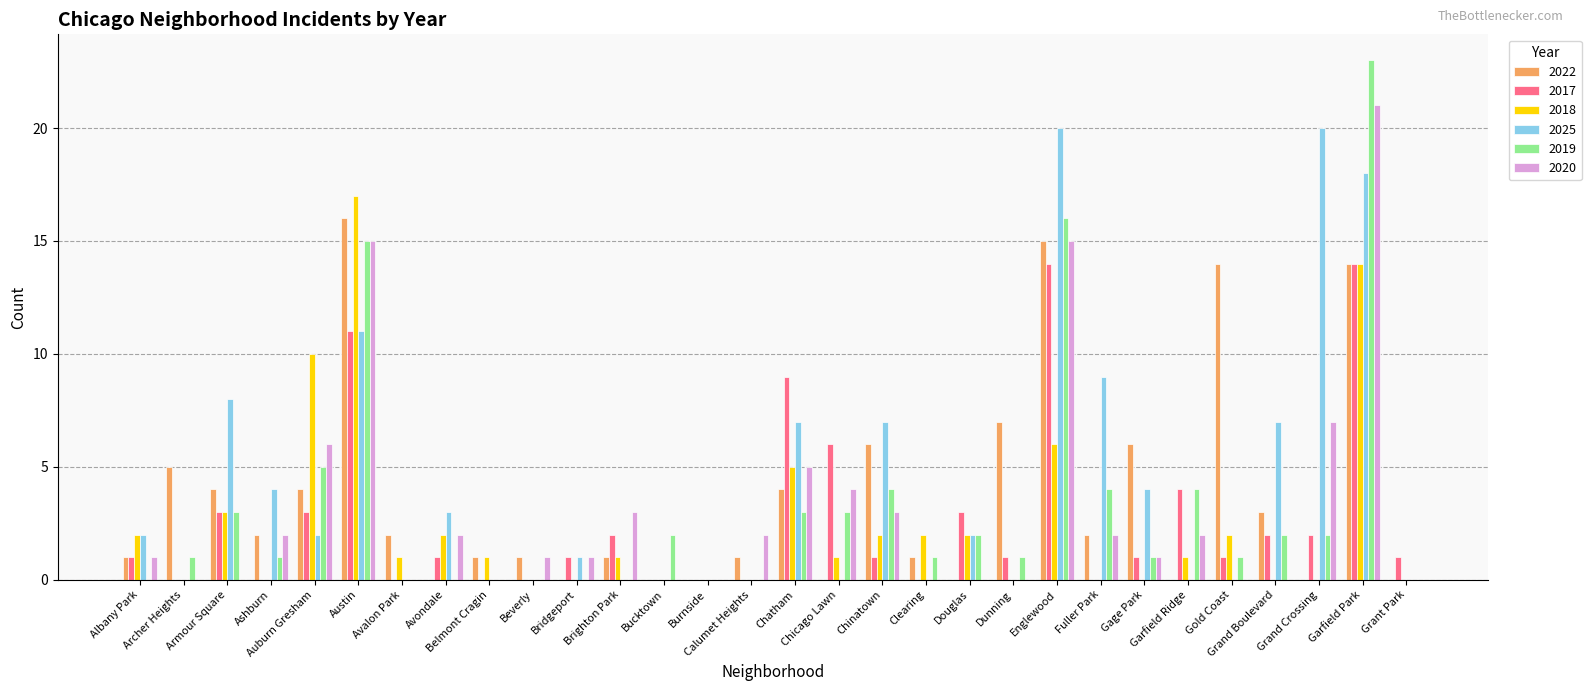

Does the chart contain stacked bars?

No